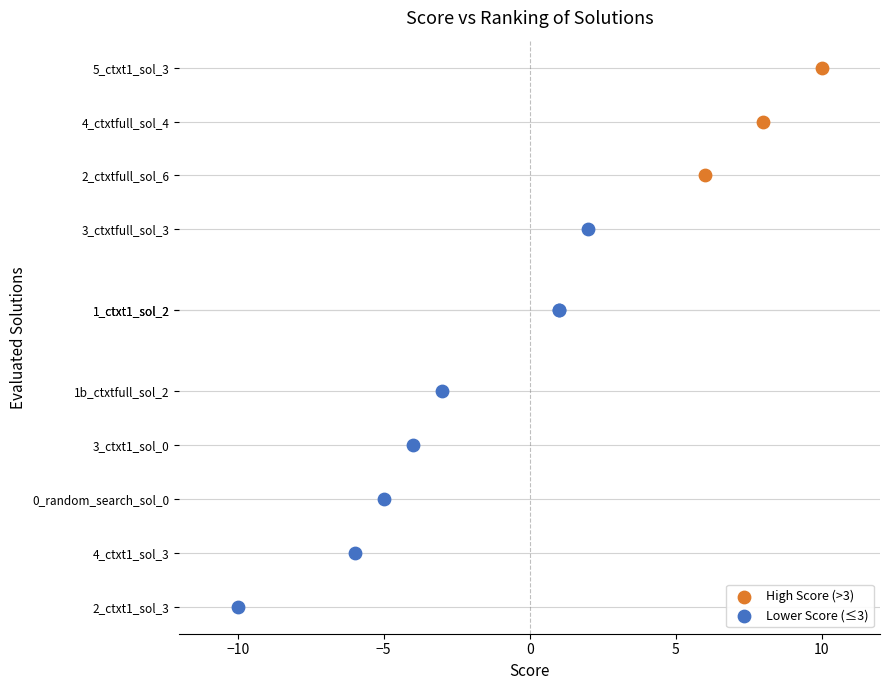

Which series reaches the minimum Y coordinate?

High Score (>3)